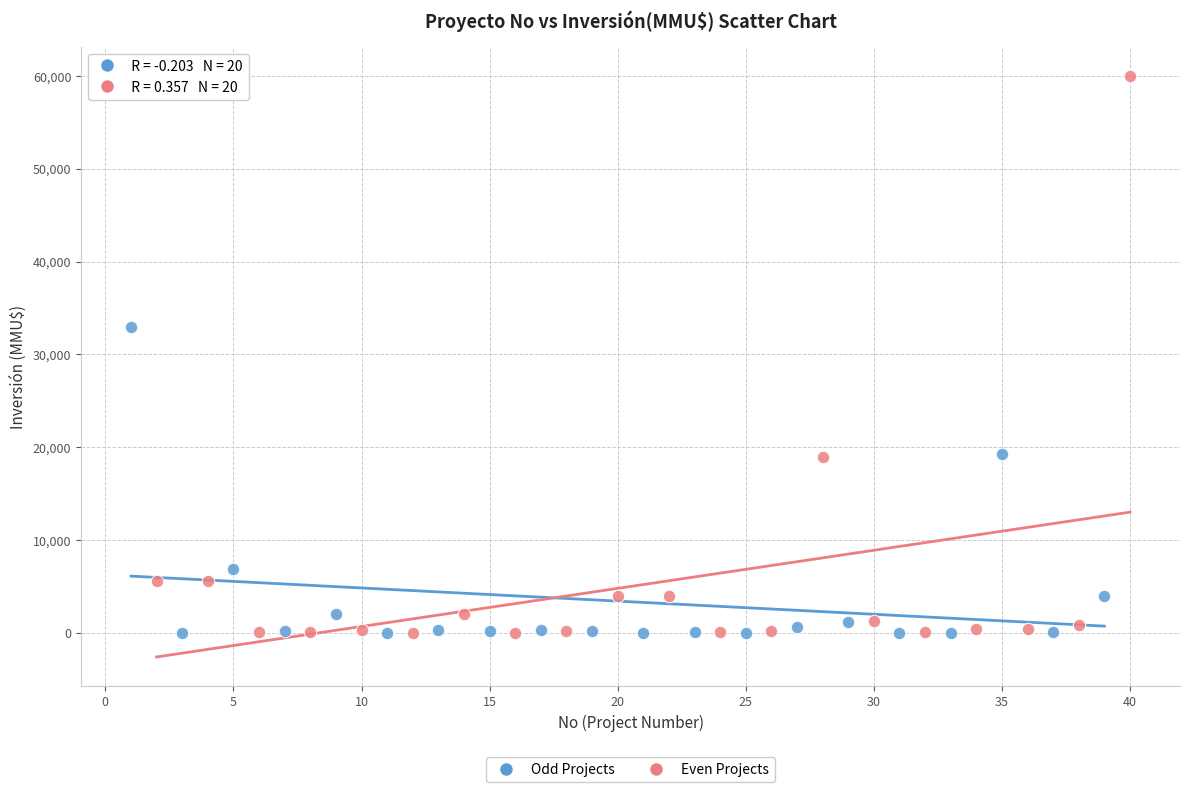

Which series has the largest Y range (max minus min)?

Even Projects